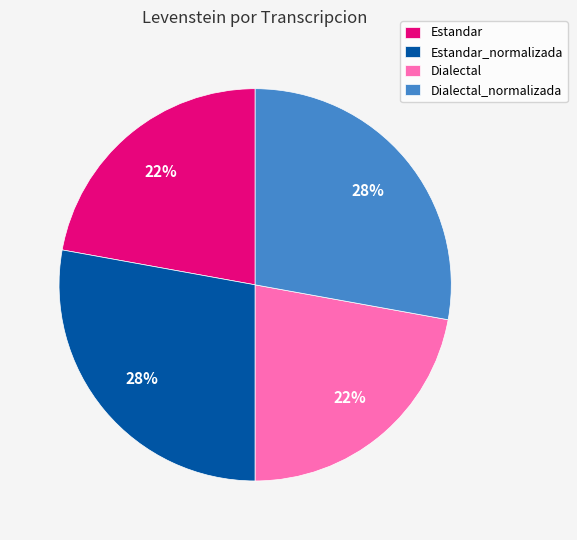

Does any single category account for the majority?

No